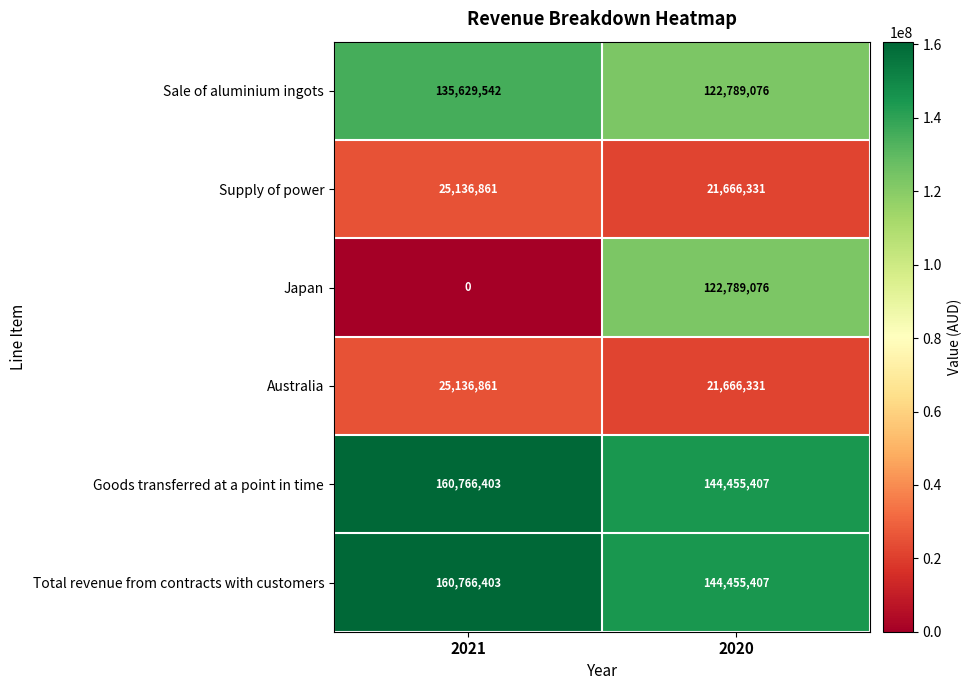

What is the average value of the Japan series?

61394538